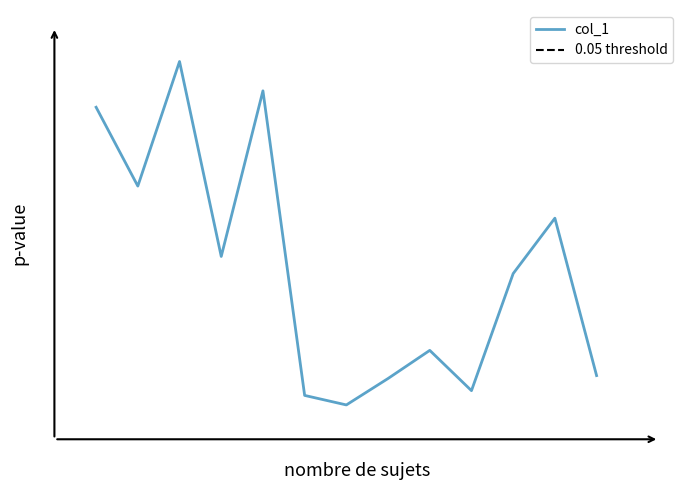

Rank the categories by value from highest to lowest.

47, 49, 45, 46, 56, 48, 55, 53, 57, 52, 54, 50, 51